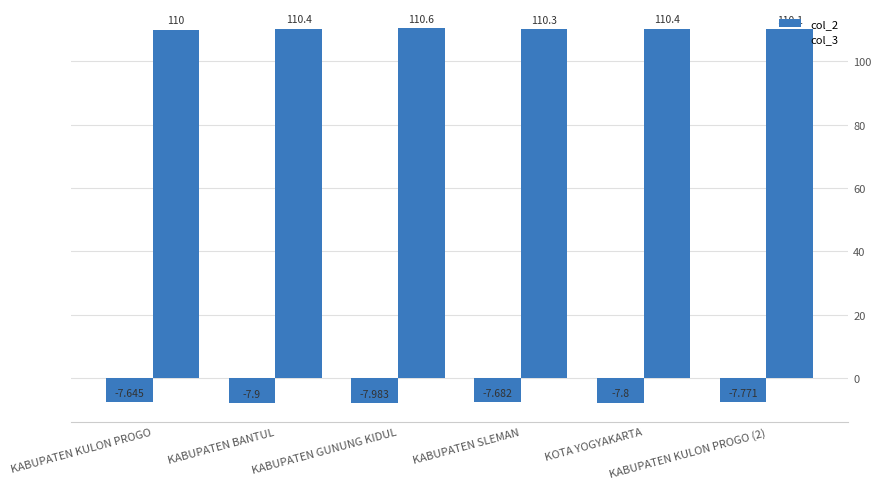

Which category has the highest value in the col_2 series?

KABUPATEN KULON PROGO